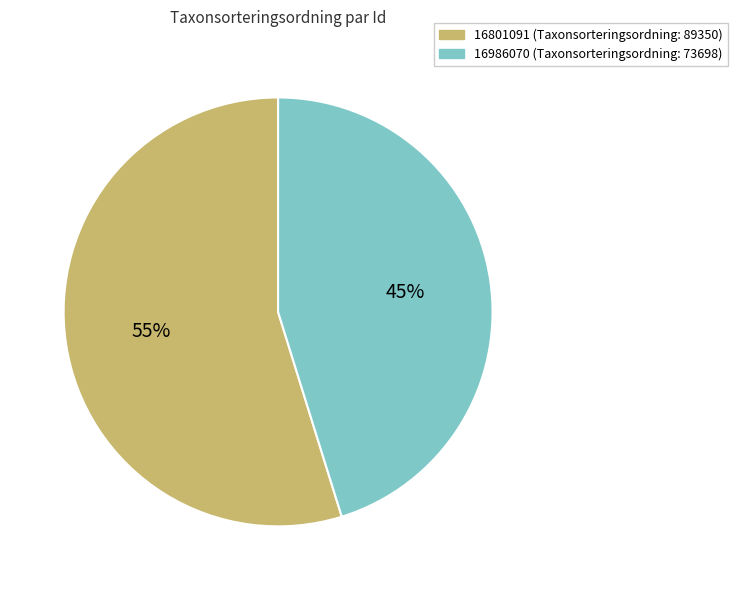

Is the sum of 16801091 and 16986070 greater than half?

Yes